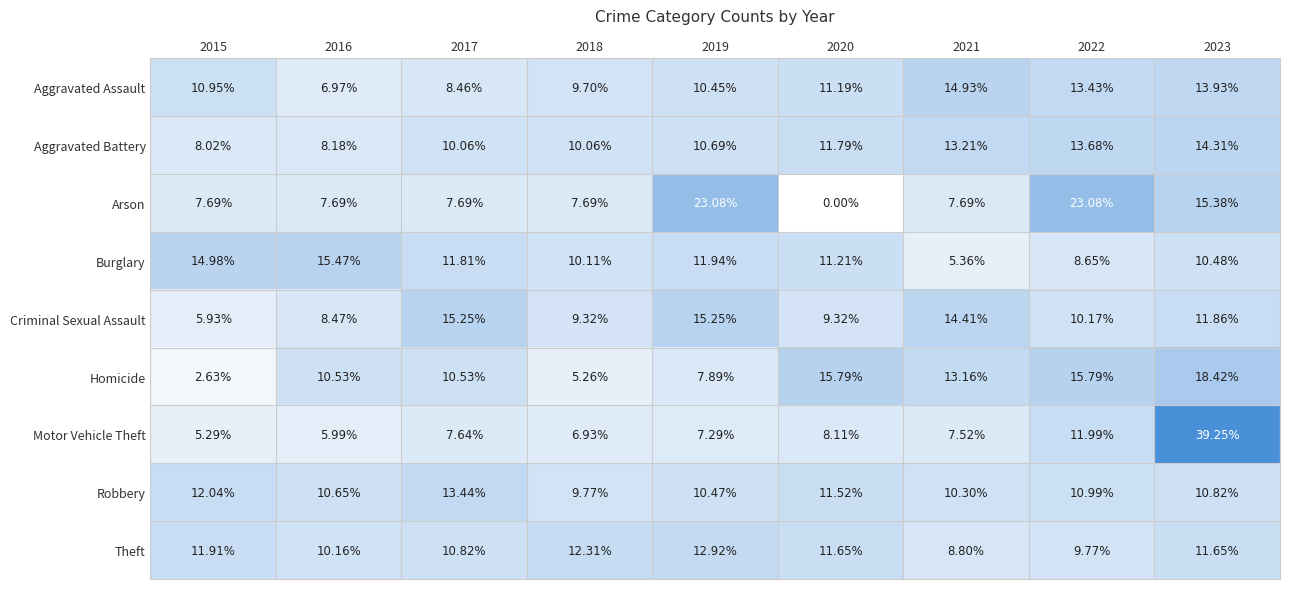

Between 2015 and 2020, which series saw the biggest shift?

Homicide